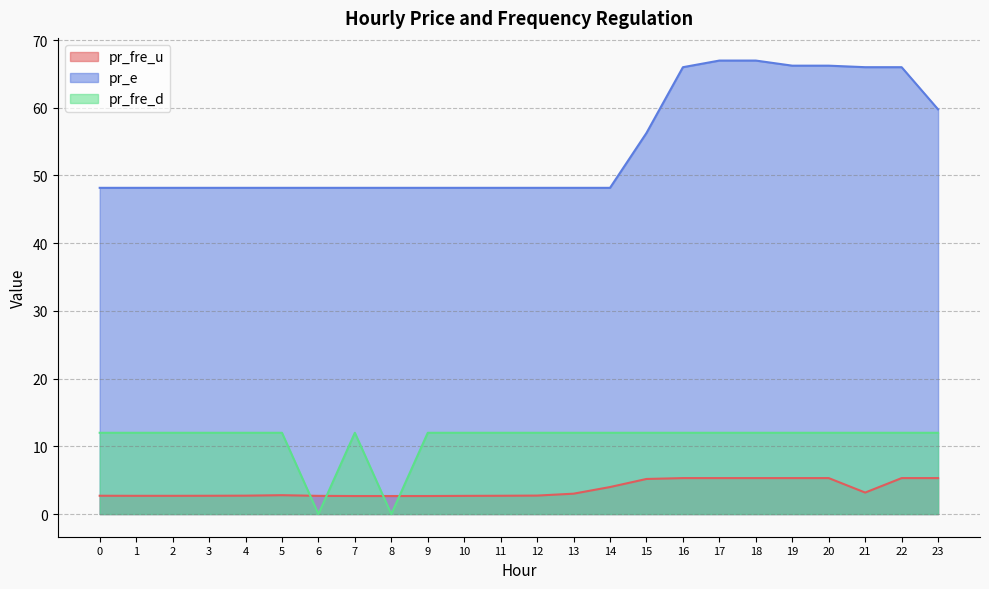

Reading right to left, list all the values displayed in this chart.

pr_fre_u: 5.3	5.3	3.2	5.3	5.3	5.3	5.3	5.3	5.2	4.0	3.0	2.7	2.7	2.7	2.7	2.7	2.7	2.7	2.8	2.7	2.7	2.7	2.7	2.7
pr_e: 59.8	66.0	66.0	66.2	66.2	67.0	67.0	66.0	56.3	48.2	48.2	48.2	48.2	48.2	48.2	48.2	48.2	48.2	48.2	48.2	48.2	48.2	48.2	48.2
pr_fre_d: 12.0	12.0	12.0	12.0	12.0	12.0	12.0	12.0	12.0	12.0	12.0	12.0	12.0	12.0	12.0	0.0	12.0	0.0	12.0	12.0	12.0	12.0	12.0	12.0